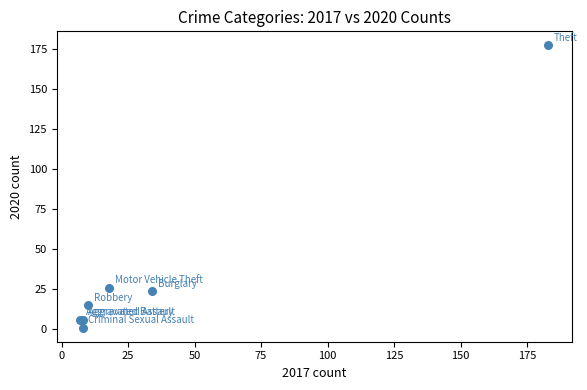

What Y value in the scatter plot is closest to 89?

26